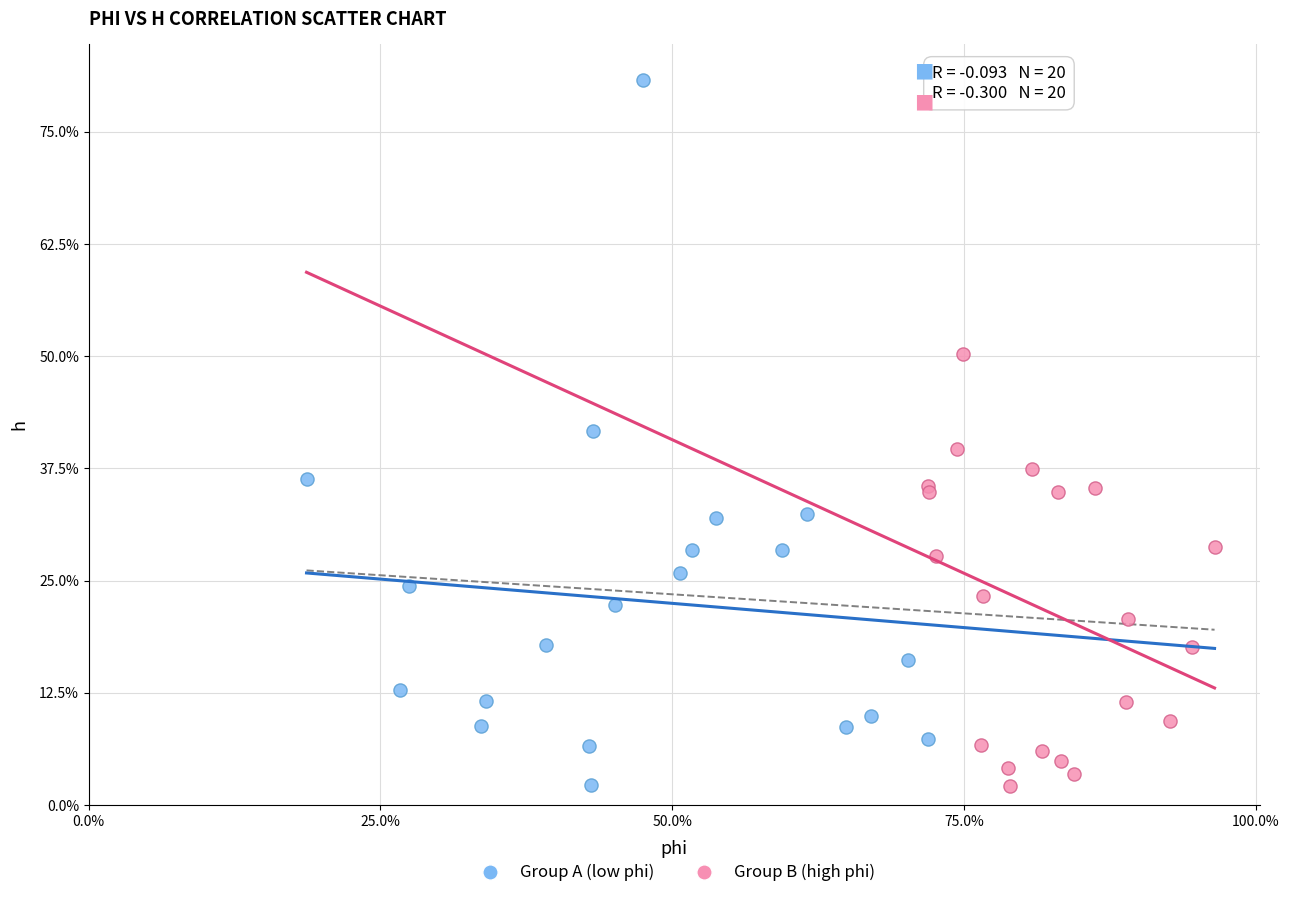

What are all the series names shown in the legend?

Group A (low phi), Group B (high phi)